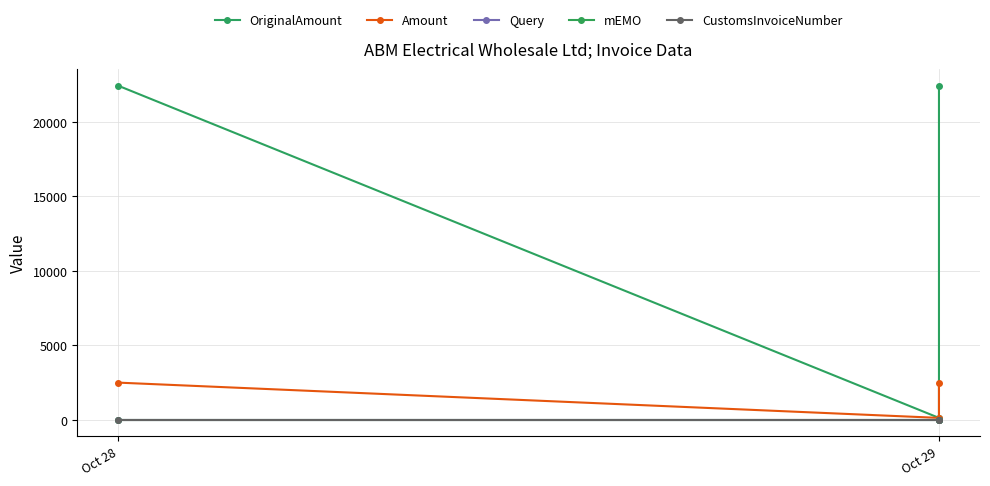

At which label does Amount reach its minimum?

Oct 29